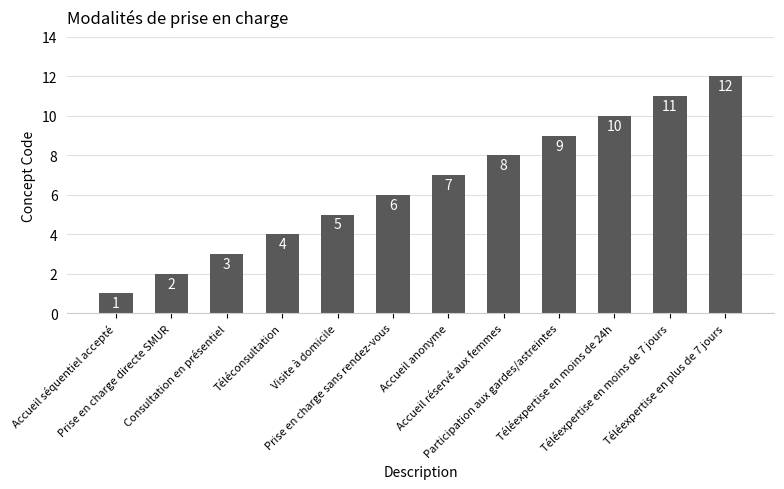

Between Prise en charge directe SMUR and Téléconsultation, which is larger?

Téléconsultation